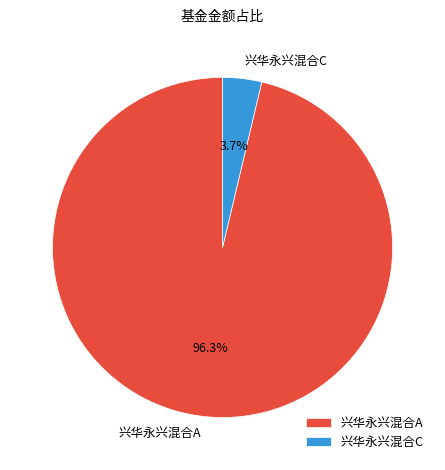

What is the majority slice?

兴华永兴混合A